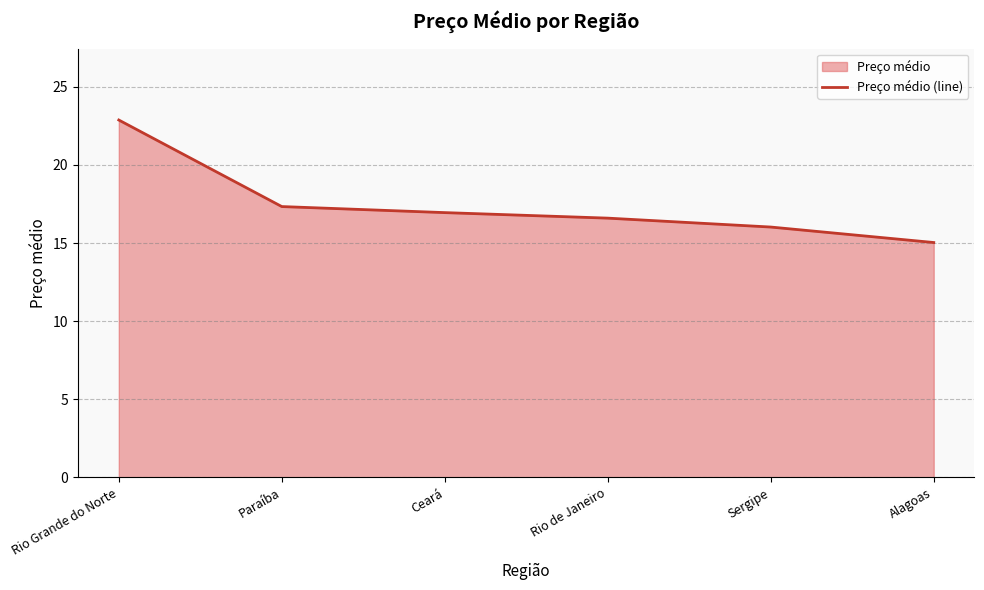

What is the greatest value displayed?

22.9